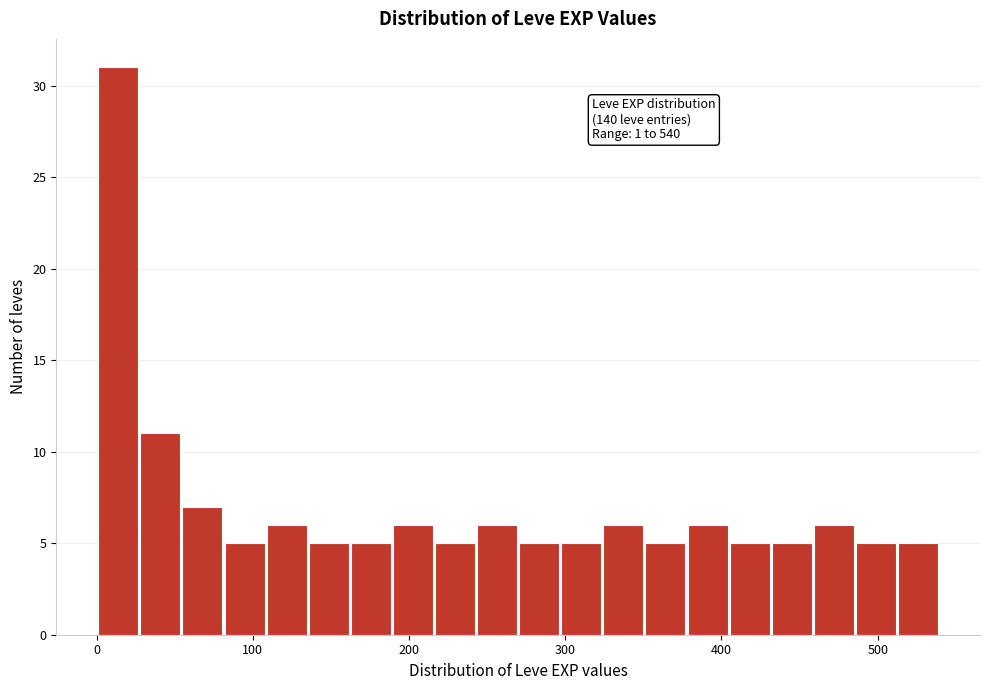

Read against the x-axis, roughly where is the centre of the tallest bar?

10